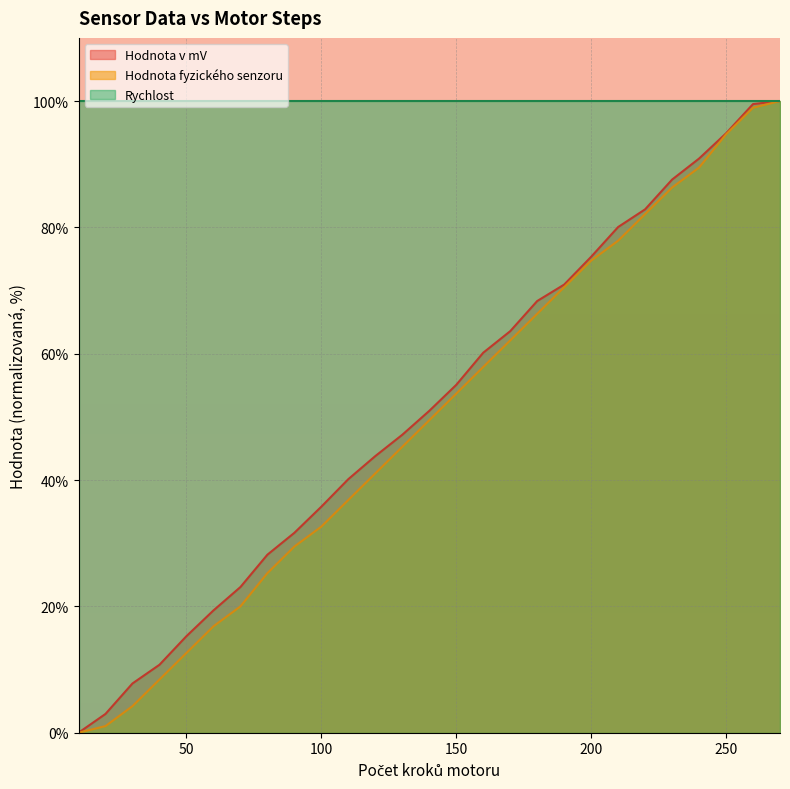

Reading left to right, extract all data points from this chart.

Hodnota v mV: 0.0	3.0	7.8	10.8	15.3	19.4	23.1	28.2	31.6	35.8	40.1	43.8	47.2	51.0	55.1	60.2	63.6	68.3	70.9	75.3	80.1	82.9	87.6	90.9	94.9	99.5	100.0
Hodnota fyzického senzoru: 0.0	1.1	4.2	8.4	12.6	16.8	20.0	25.3	29.5	32.6	36.8	41.1	45.3	49.5	53.7	57.9	62.1	66.3	70.5	74.7	77.9	82.1	86.3	89.5	94.7	98.9	100.0